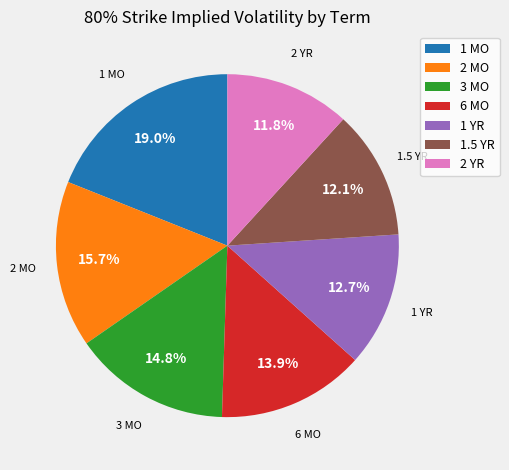

Does any single category account for the majority?

No